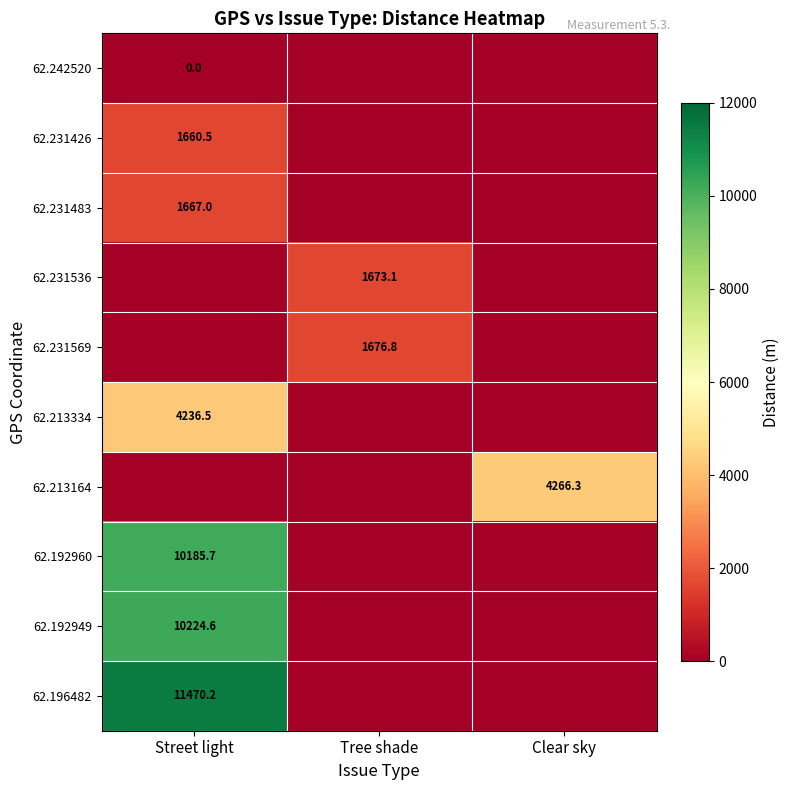

Which has a higher value, Clear sky or Tree shade?

Clear sky